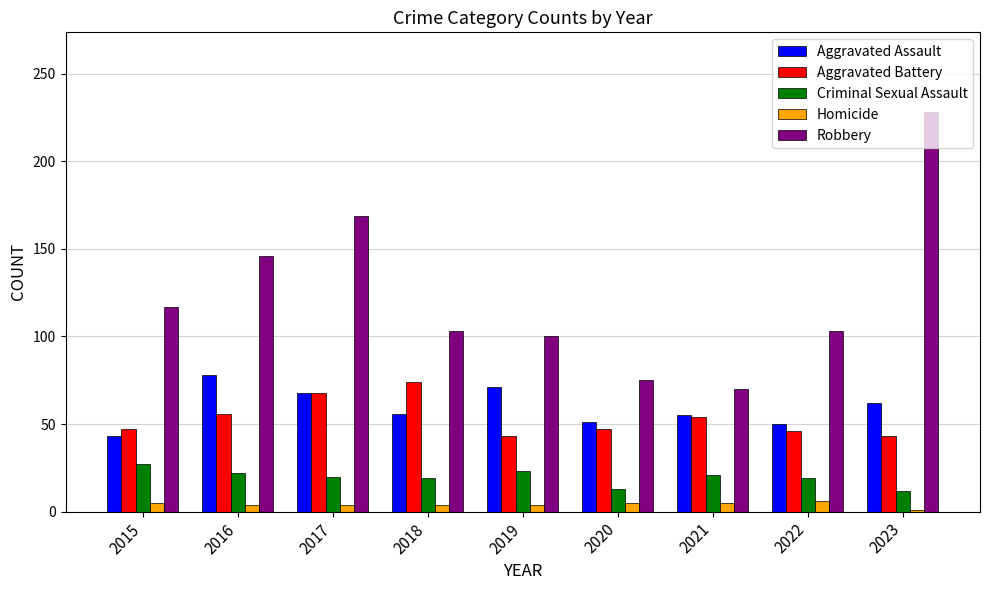

Where is Robbery nearest to the value 149?

2016